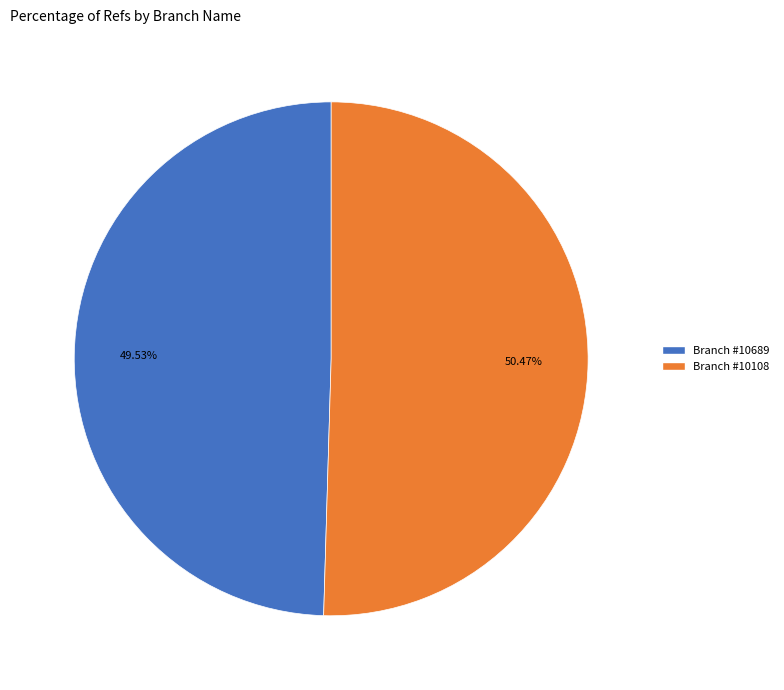

Rank the categories by value from lowest to highest.

Branch #10689, Branch #10108